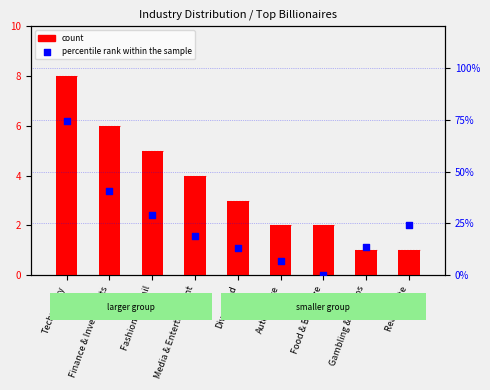

At which category is the sum across all series the highest?

Technology